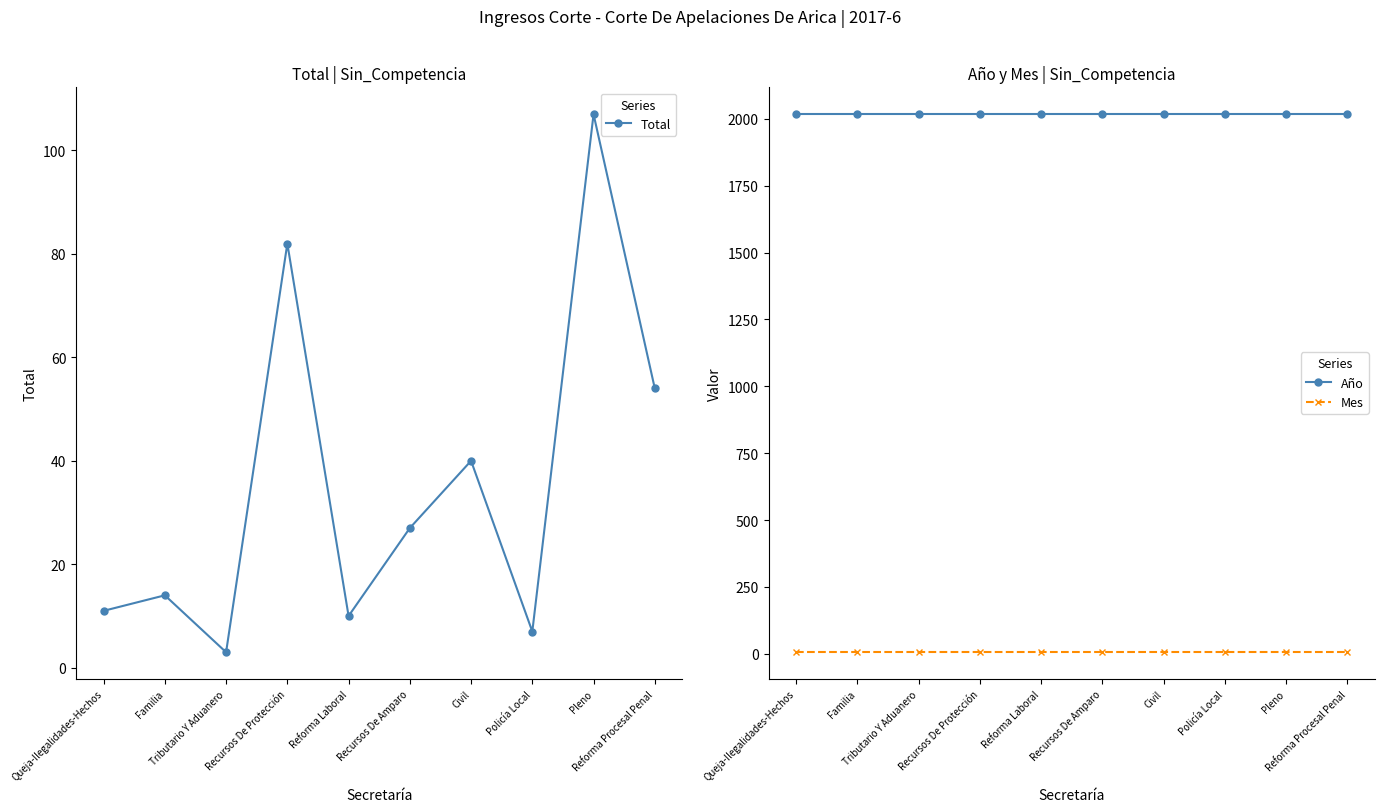

True or false: Total and Año intersect in this chart.

False